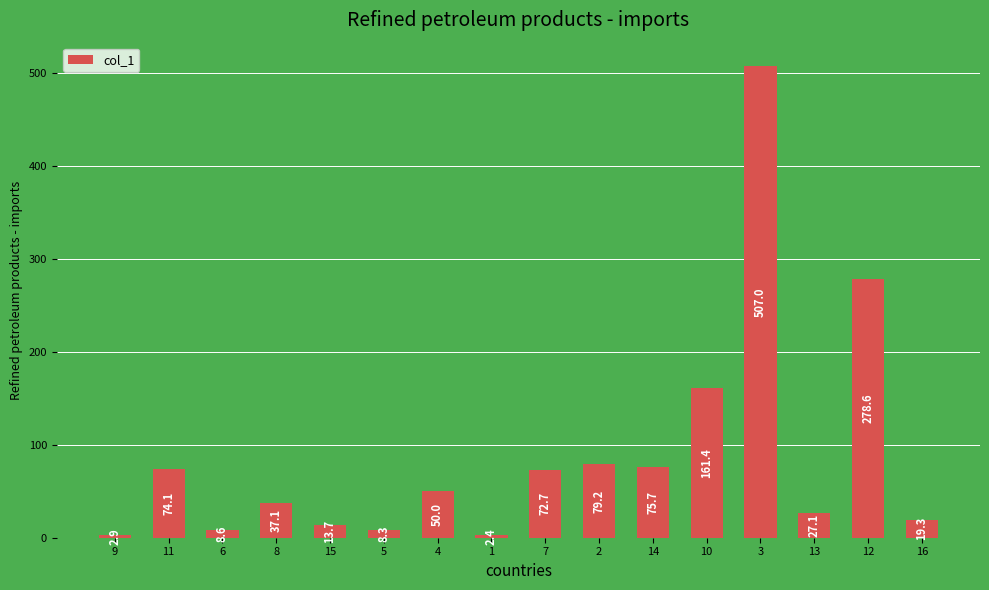

List the labels in order of value, smallest first.

1, 9, 5, 6, 15, 16, 13, 8, 4, 7, 11, 14, 2, 10, 12, 3